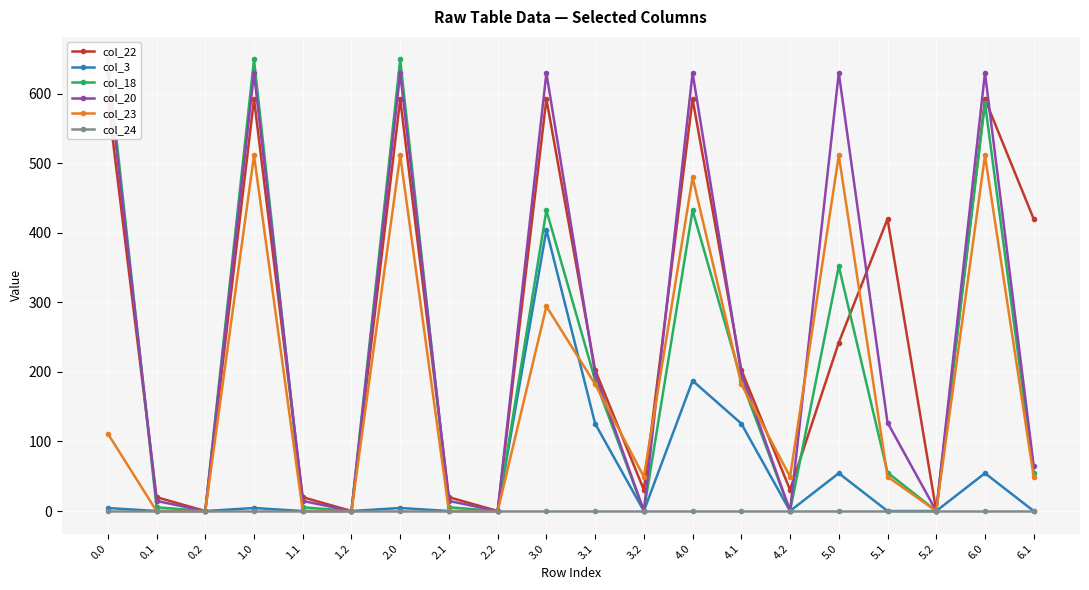

What is the label of the 15th point from the right?

1.2